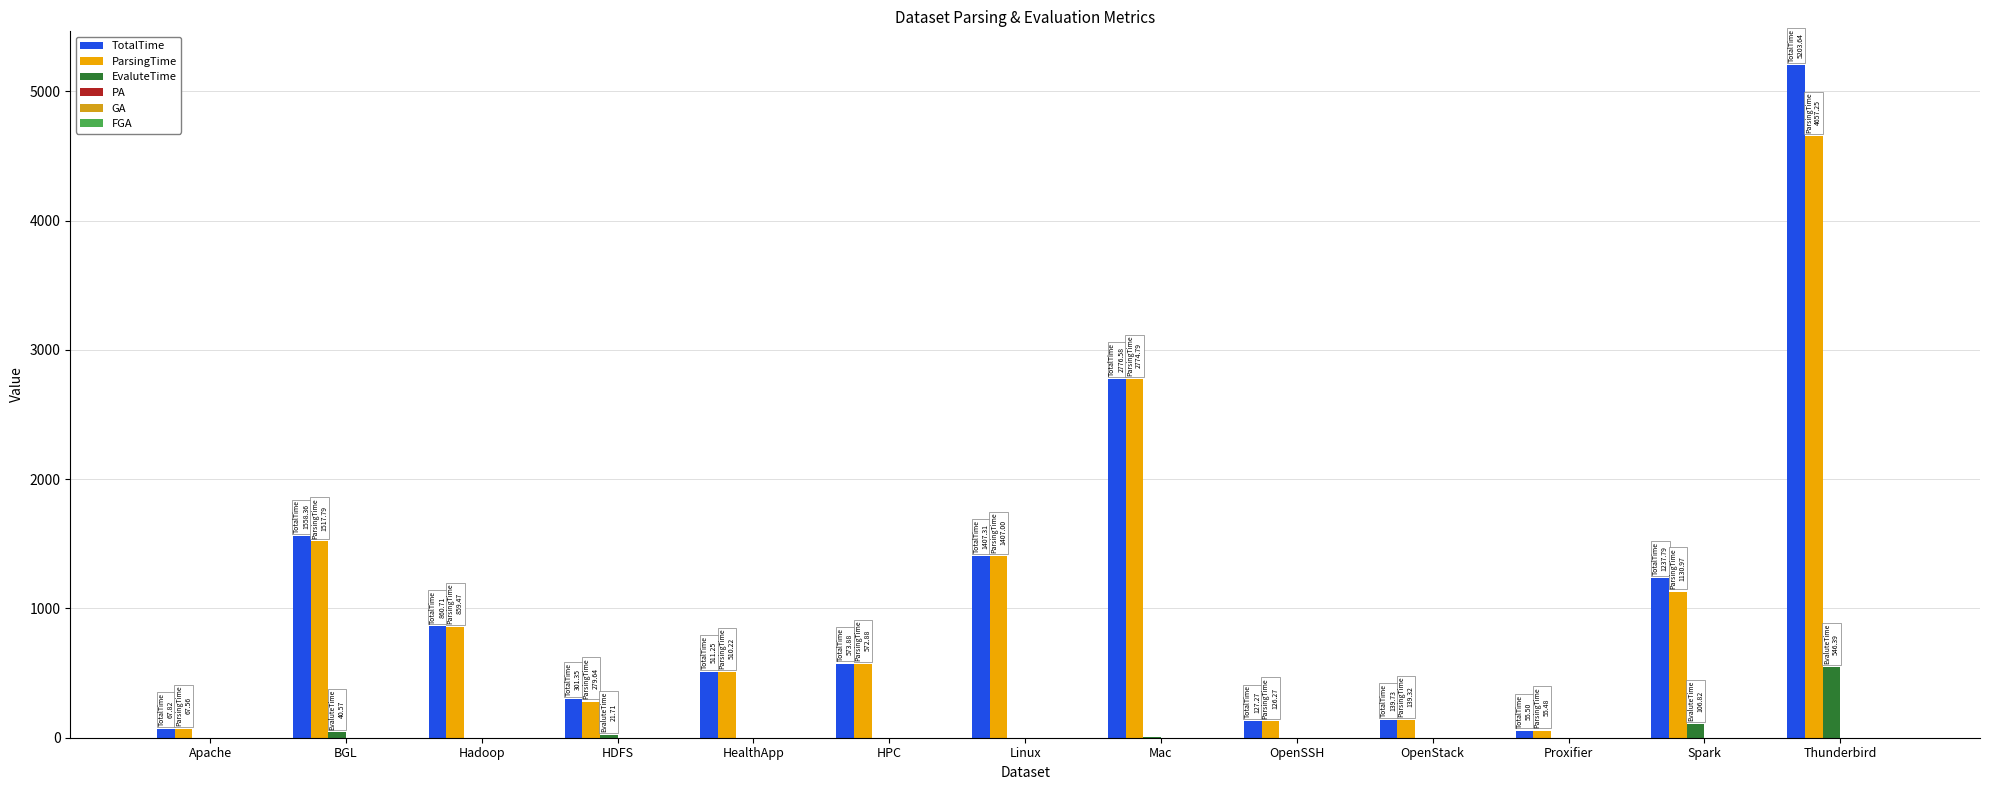

Which series has the widest spread of values?

TotalTime